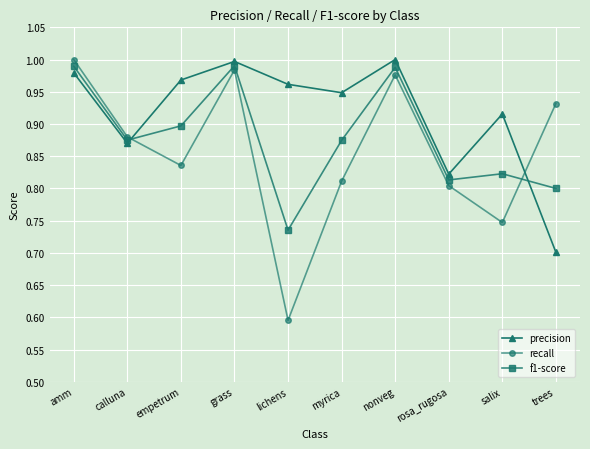

Is it true that f1-score equals 1.4 at rosa_rugosa?

False